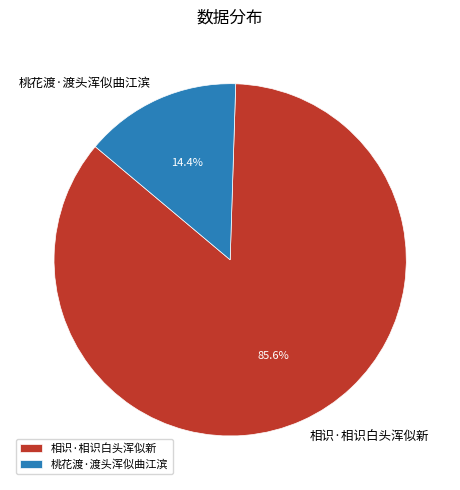

Is it true that 桃花渡·渡头浑似曲江滨 is 6% of the pie?

False